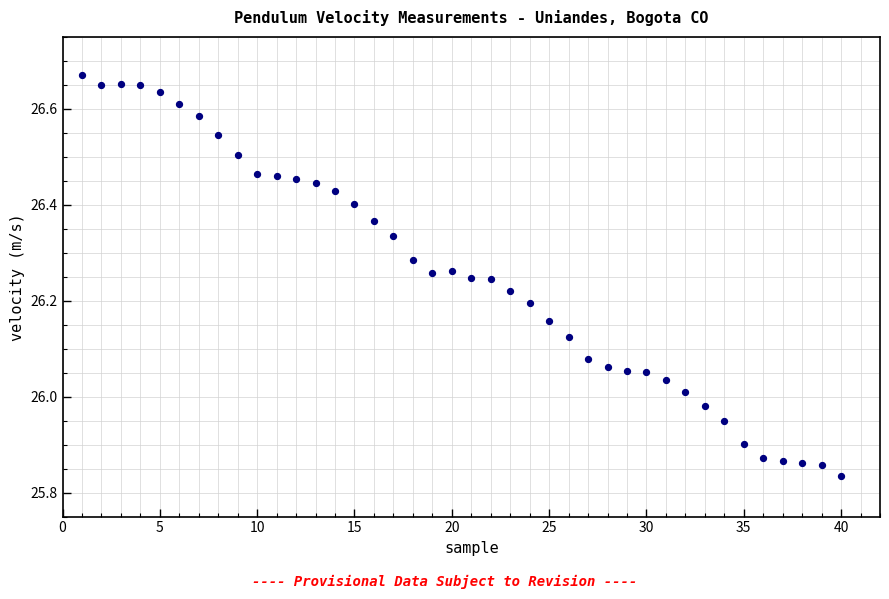

What is the range of Y values (max minus min)?

0.8